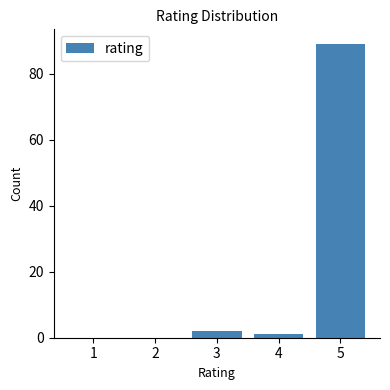

How tall is the bar that spans 2.5 to 3.5 on the x-axis? The values are not printed on the chart, so give them approximately, as read against the axis.

2